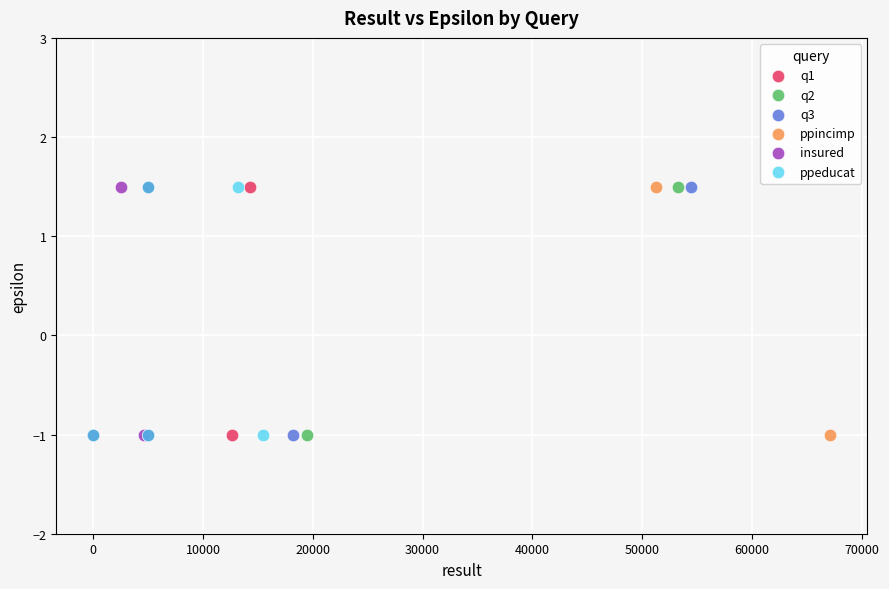

What are all the series names shown in the legend?

q1, q2, q3, ppincimp, insured, ppeducat